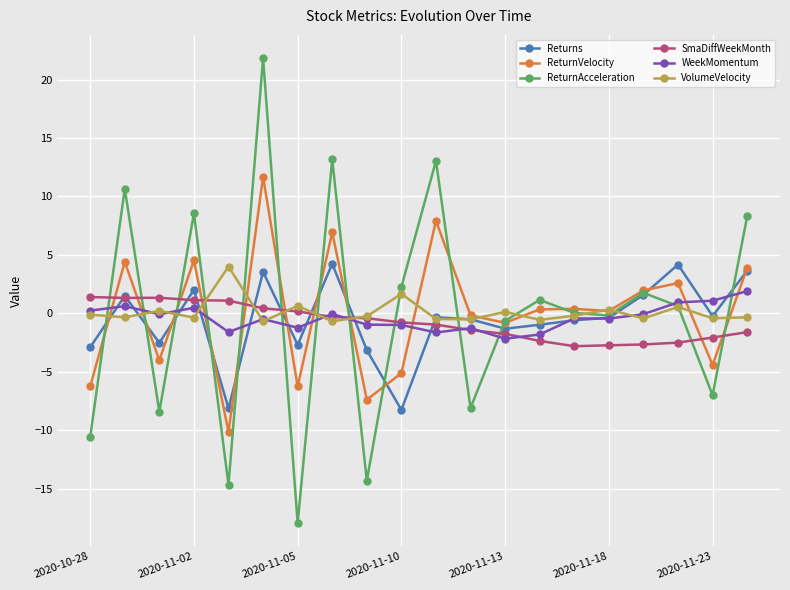

What is the difference between the second highest and minimum values in the Returns series?

12.4